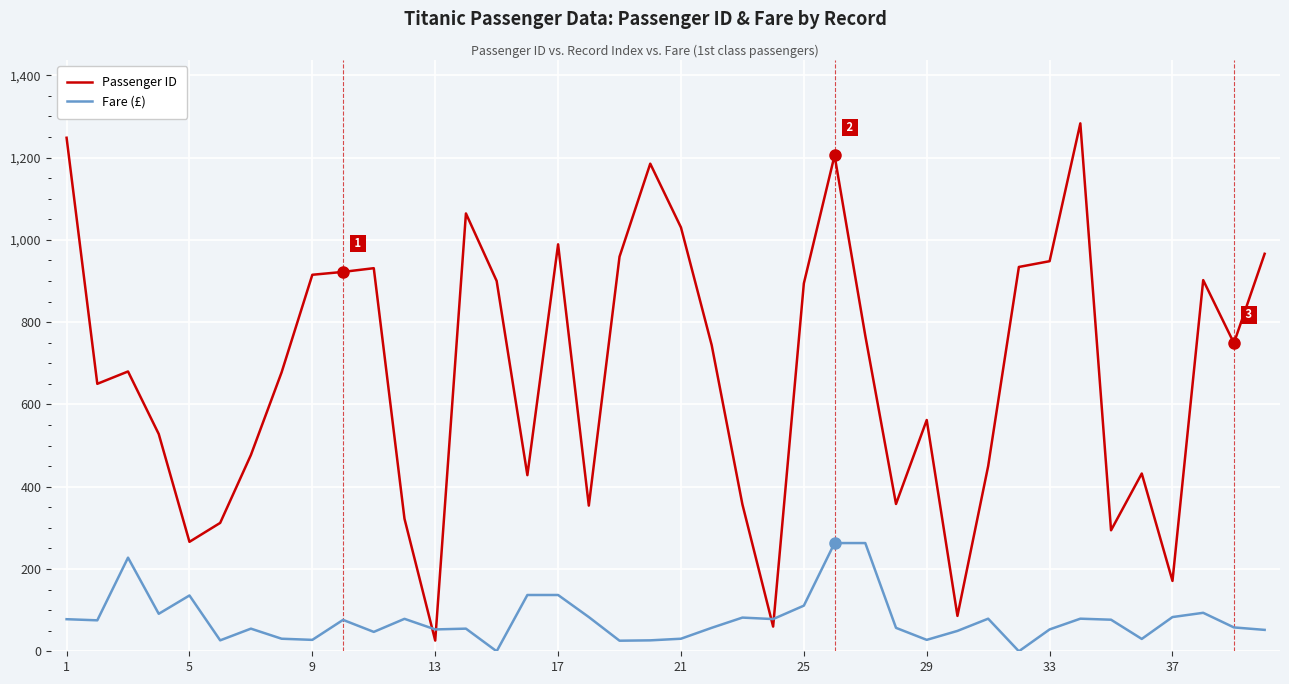

What is the maximum value shown in the chart?

1283.0